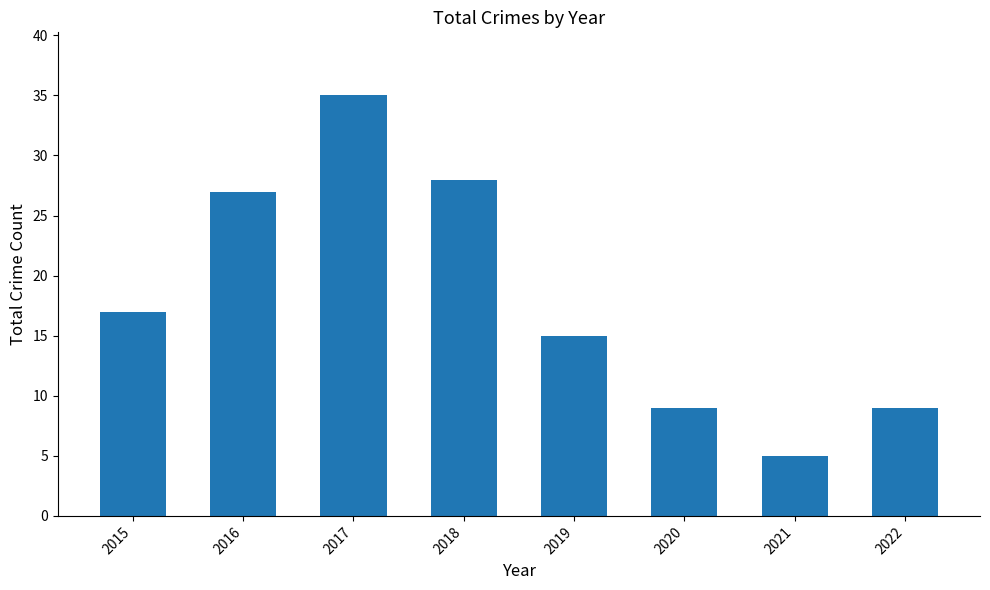

What is the sum of all values?

145